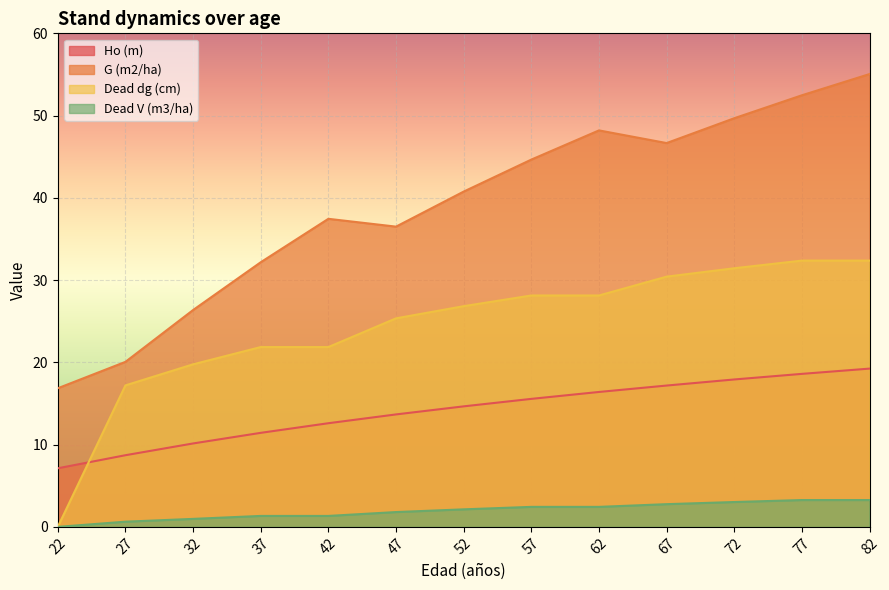

How many lines are shown in the chart?

4